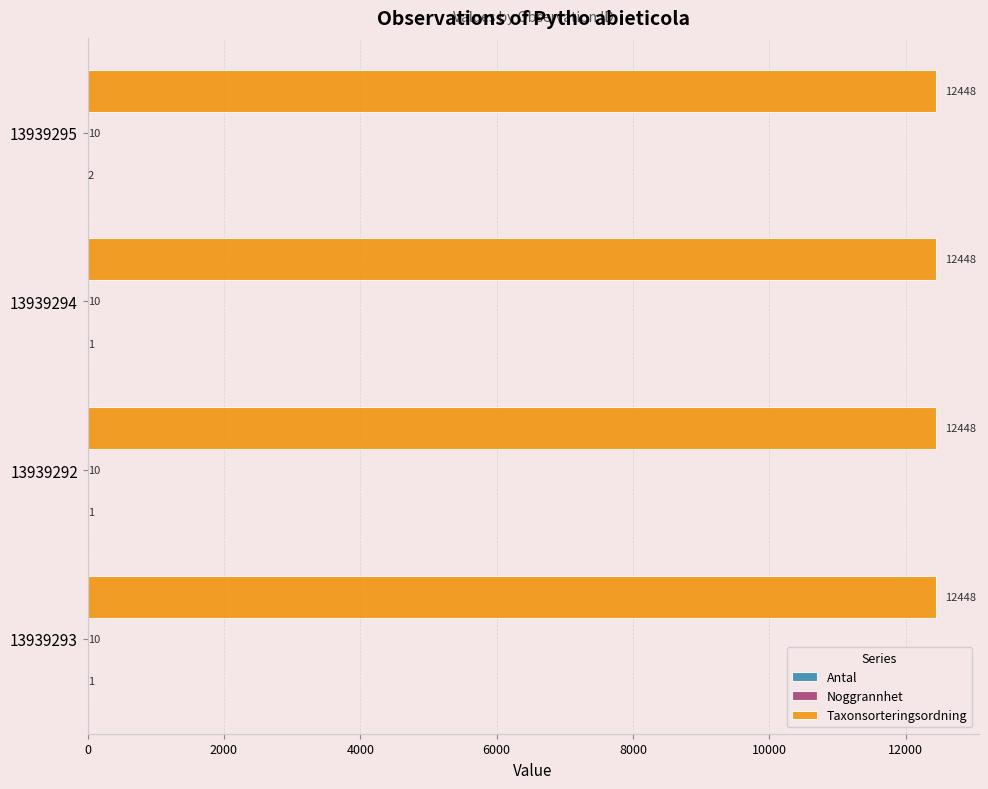

True or false: Taxonsorteringsordning has a value of 12448 at 13939294.

True